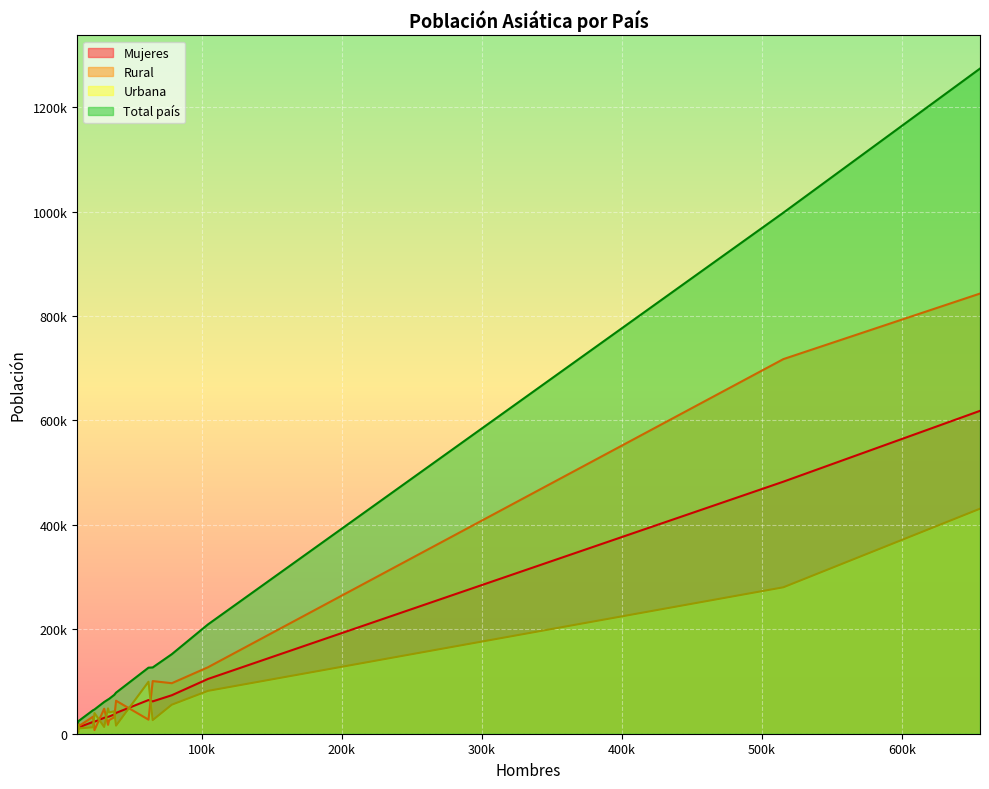

Which category has the highest value across all series?

655632